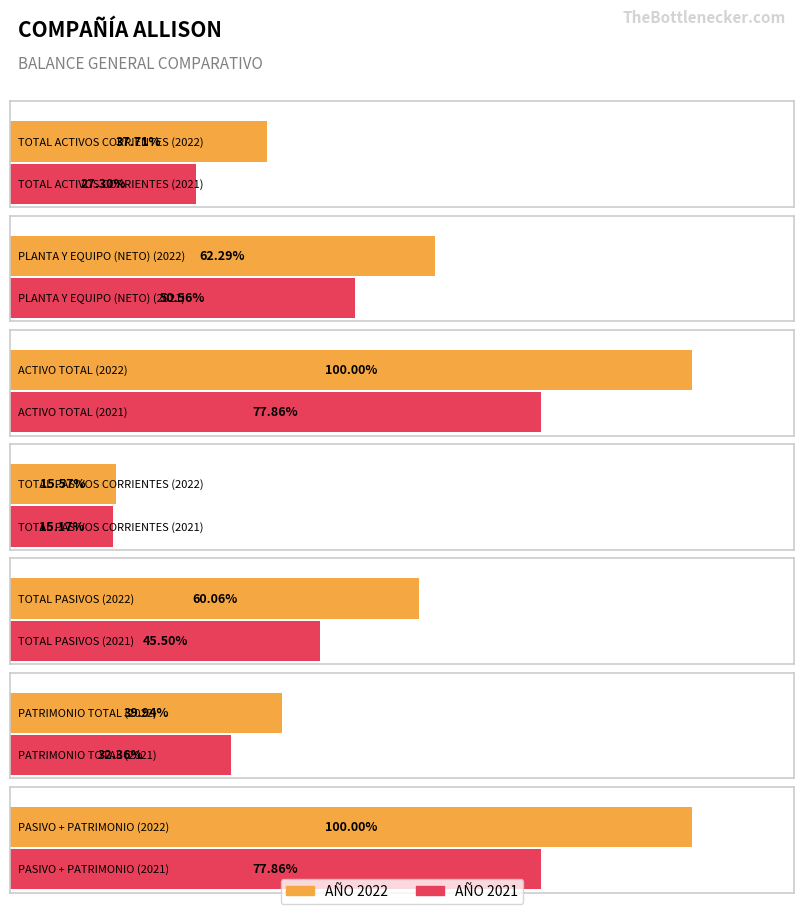

Where does the AÑO 2022 series first go above 594000?

PLANTA Y EQUIPO (NETO)